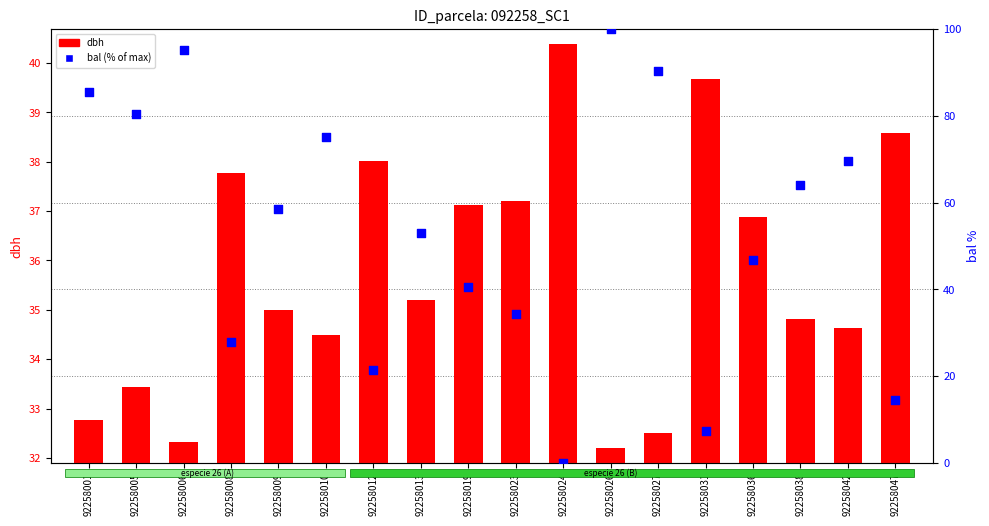

At how many categories does at least one series exceed 4?

18